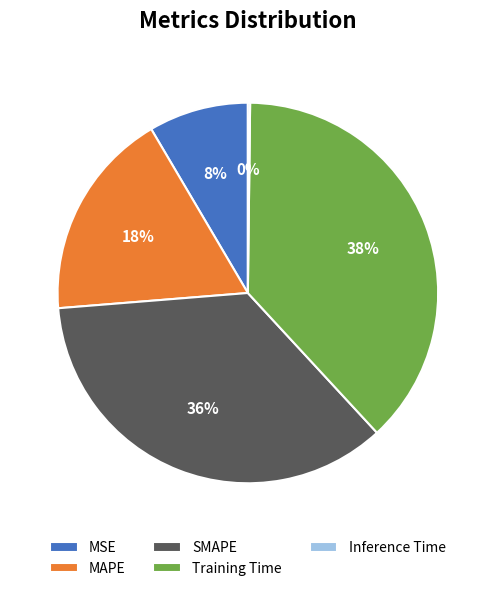

To the nearest percent, what is the difference between the largest and smallest slice percentages?

38%